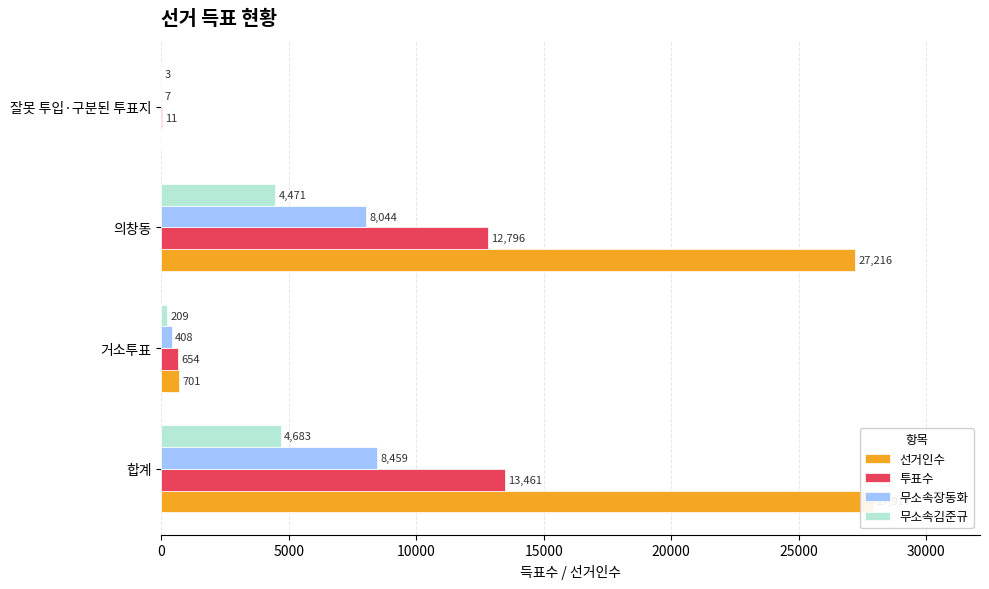

Which series has the largest range (max minus min)?

선거인수